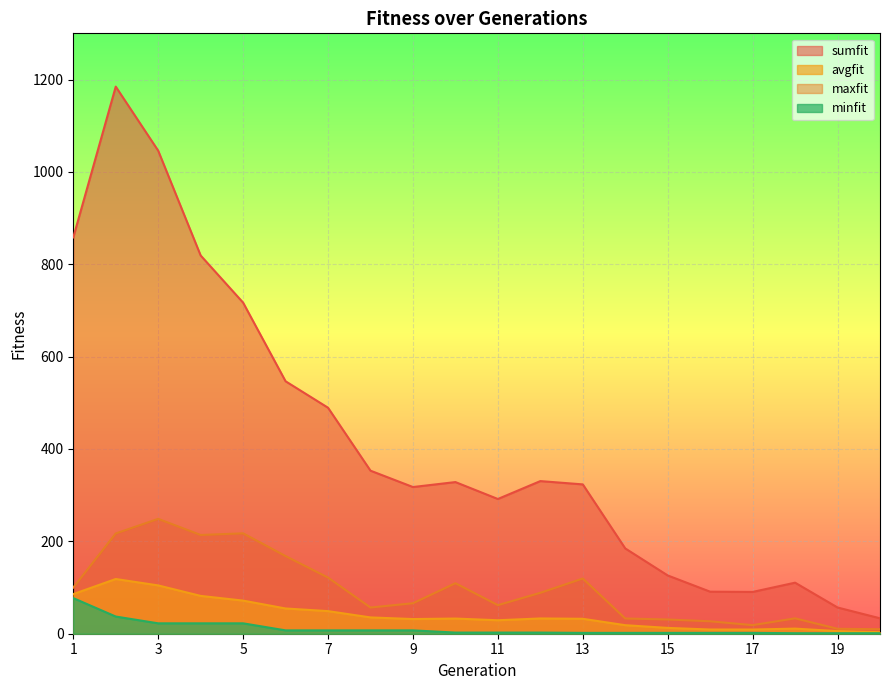

What is the minimum value for avgfit?

3.3